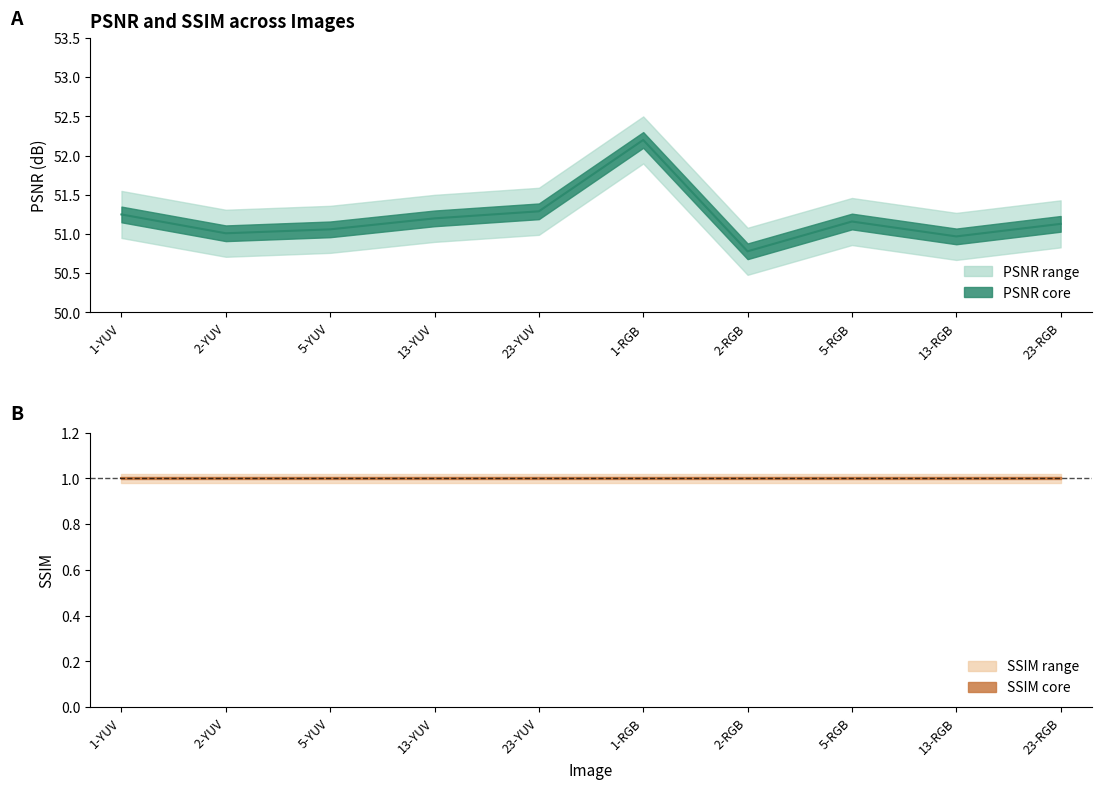

How many lines are shown in the chart?

2